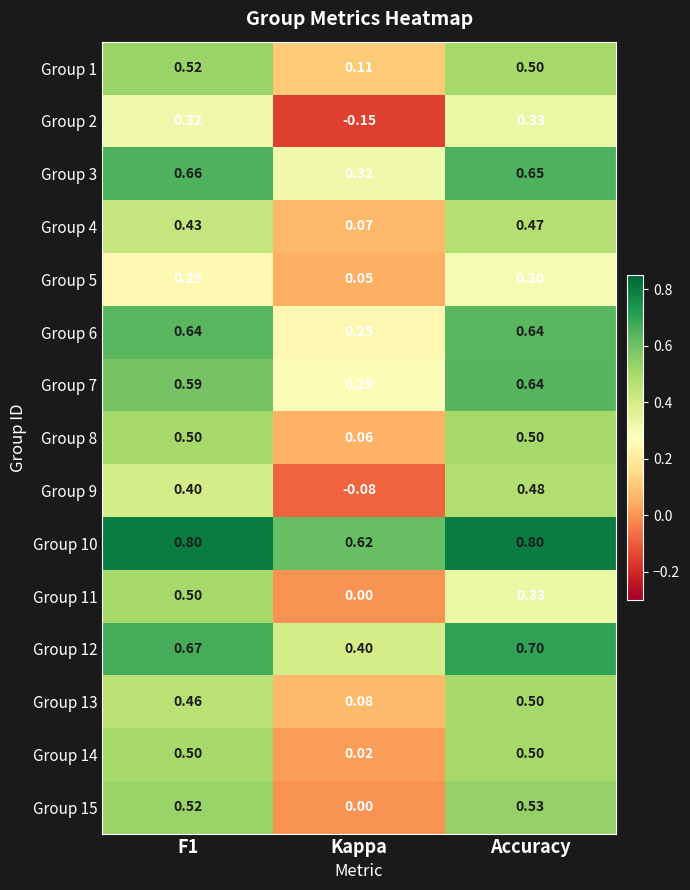

Which series has the largest total across all categories?

Group 10